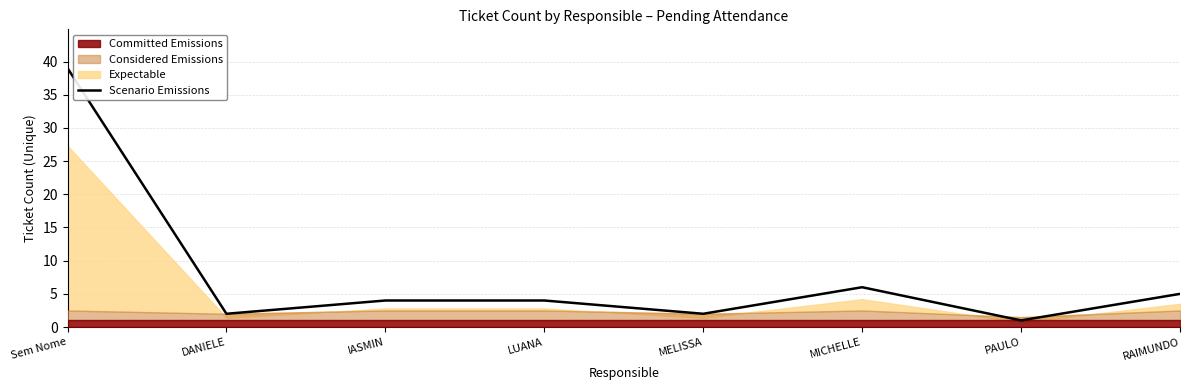

Rank the categories by value from lowest to highest.

PAULO, DANIELE, MELISSA, IASMIN, LUANA, RAIMUNDO, MICHELLE, Sem Nome